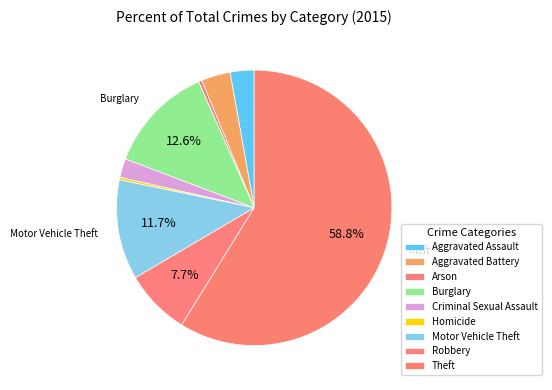

Rank the categories by value from lowest to highest.

Homicide, Arson, Criminal Sexual Assault, Aggravated Assault, Aggravated Battery, Robbery, Motor Vehicle Theft, Burglary, Theft